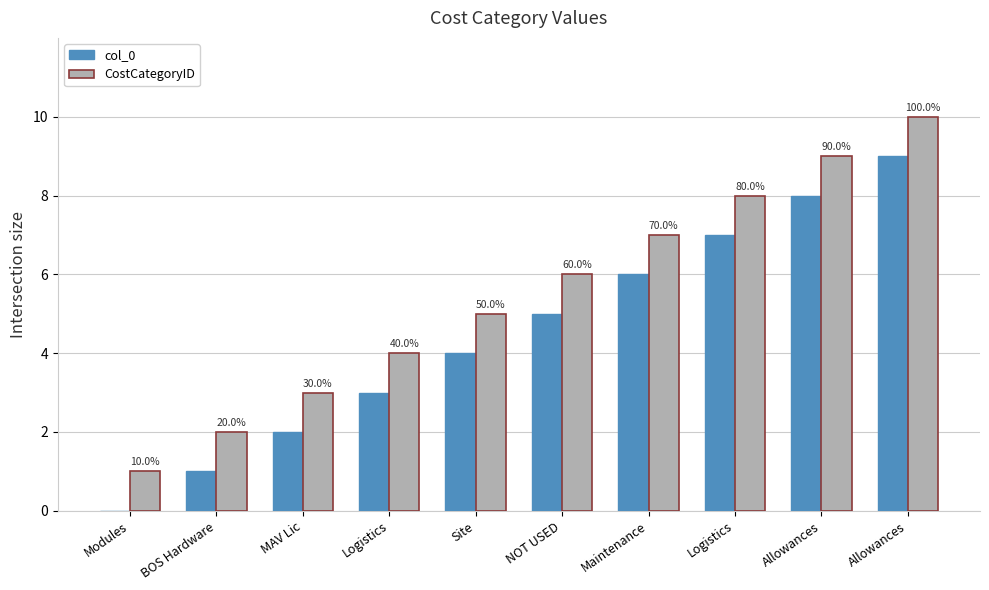

At which label does CostCategoryID reach its peak?

Allowances